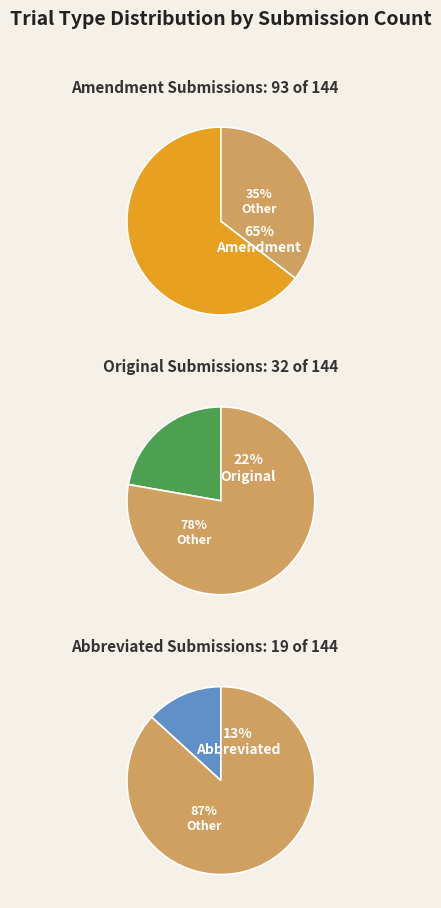

What percentage do Abbreviated and Original together represent?

35.4%